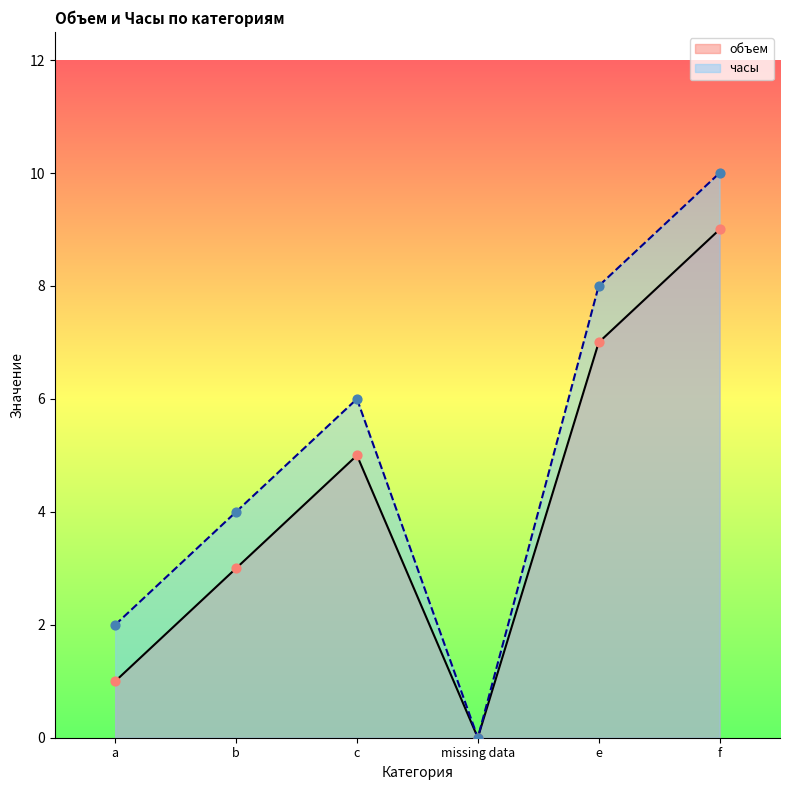

At how many categories does at least one series exceed 1?

5